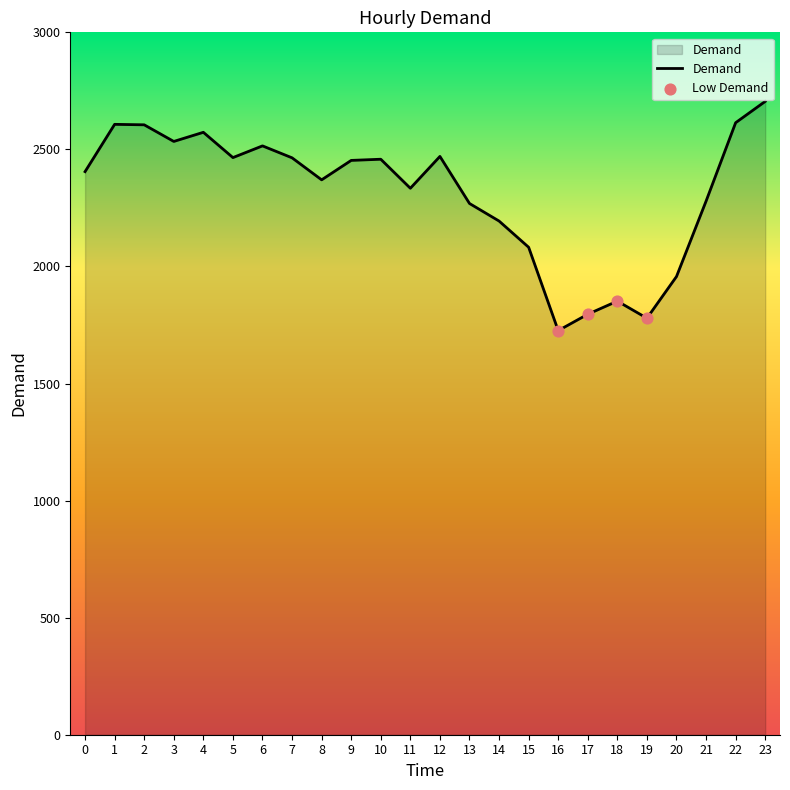

What is the change in value from 9 to 16?

-727